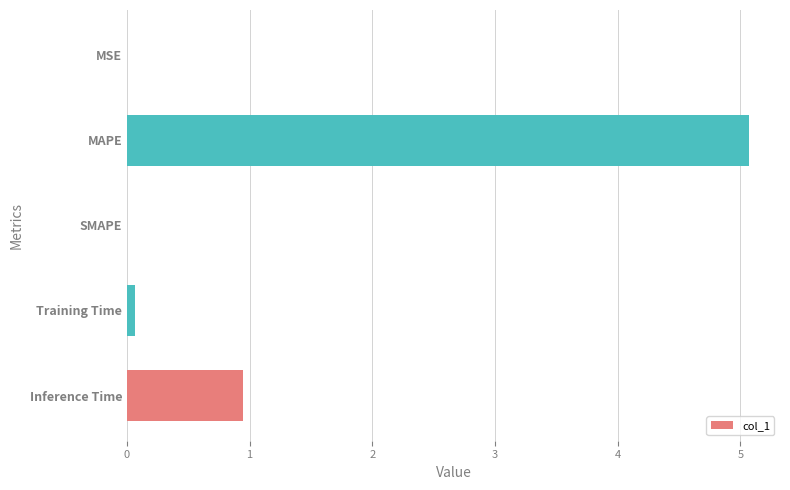

What is the sum of all values?

6.1